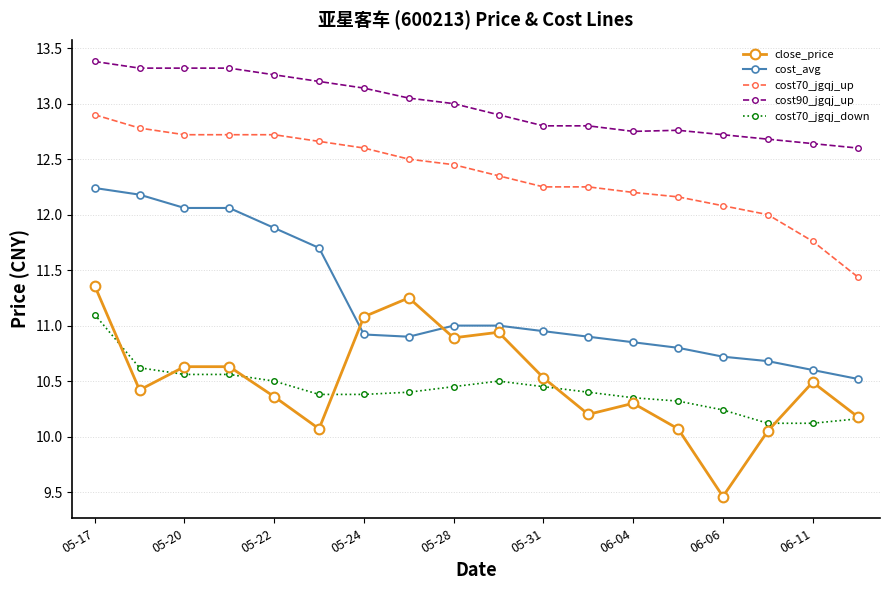

Which series has the largest total across all categories?

cost90_jgqj_up